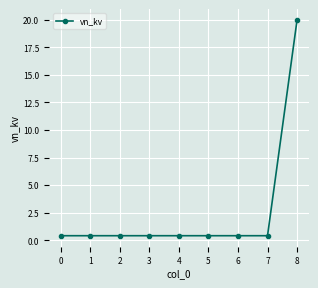

At which category does the chart reach its peak across all series?

8